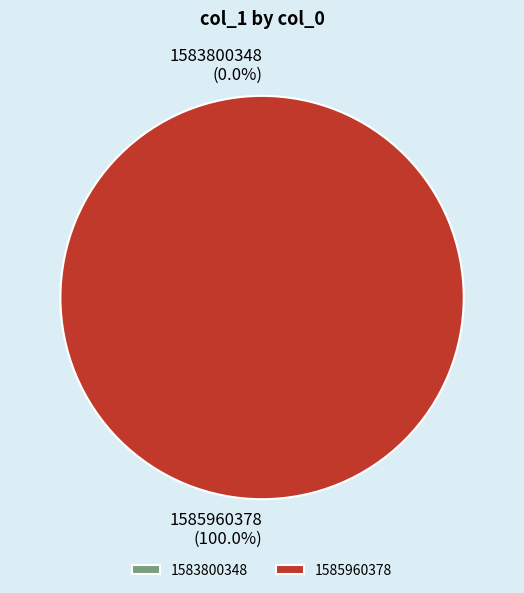

How many slices are in this pie chart?

2